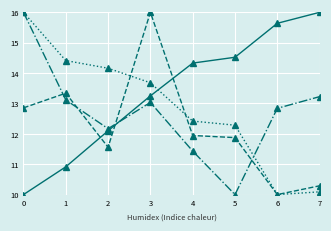

What is the spread (max minus min) of values at 0?

6.0